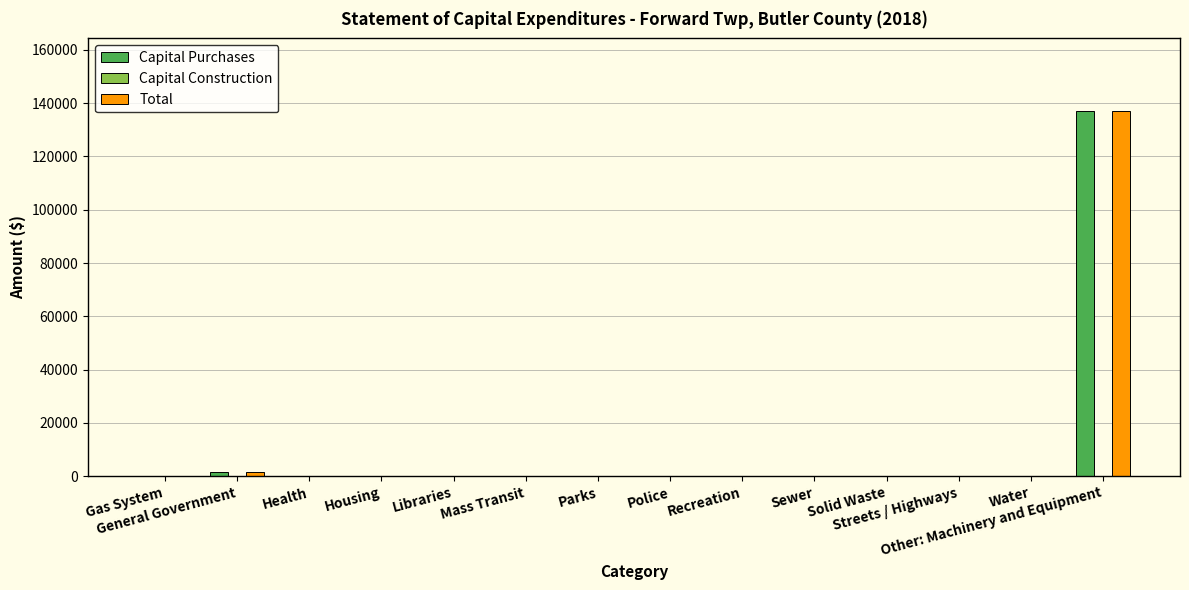

What is the maximum value for Capital Purchases?

136897